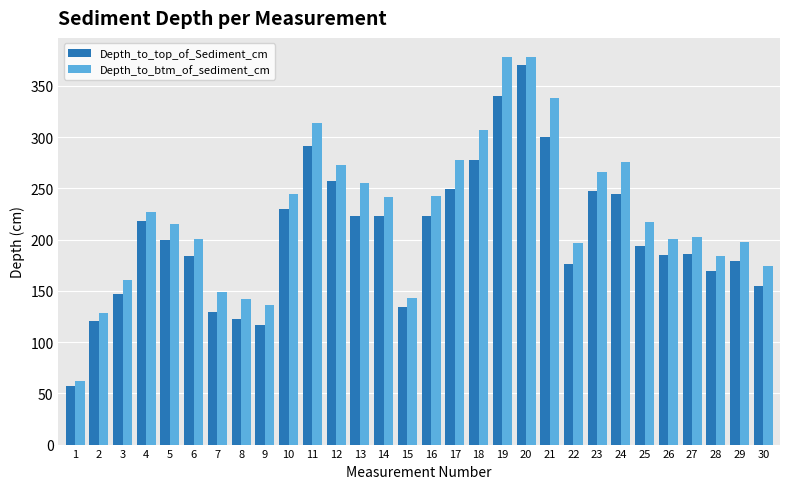

What is the maximum value for Depth_to_btm_of_sediment_cm?

378